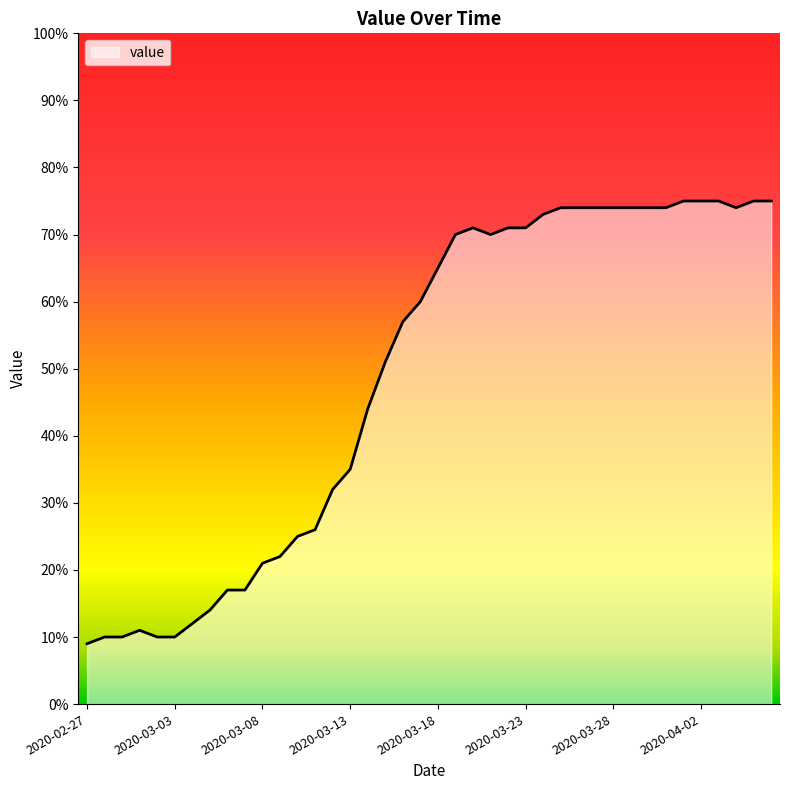

What is the average value?

49